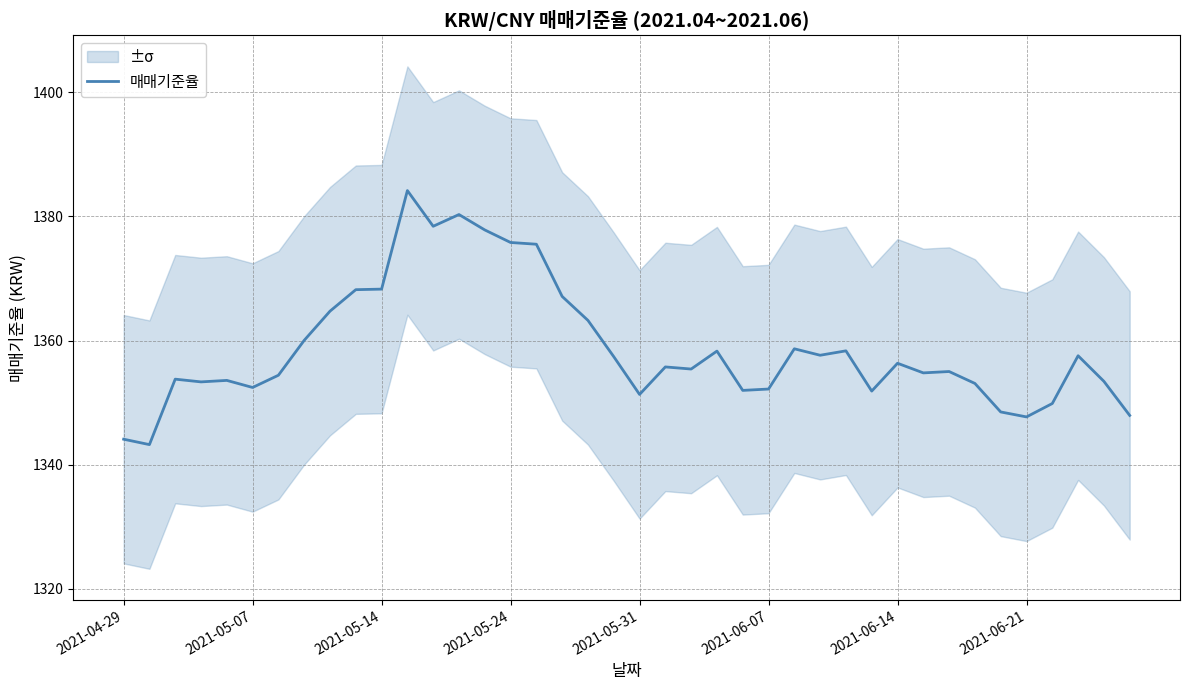

What is the change in value from 12 to 38?

-25.0